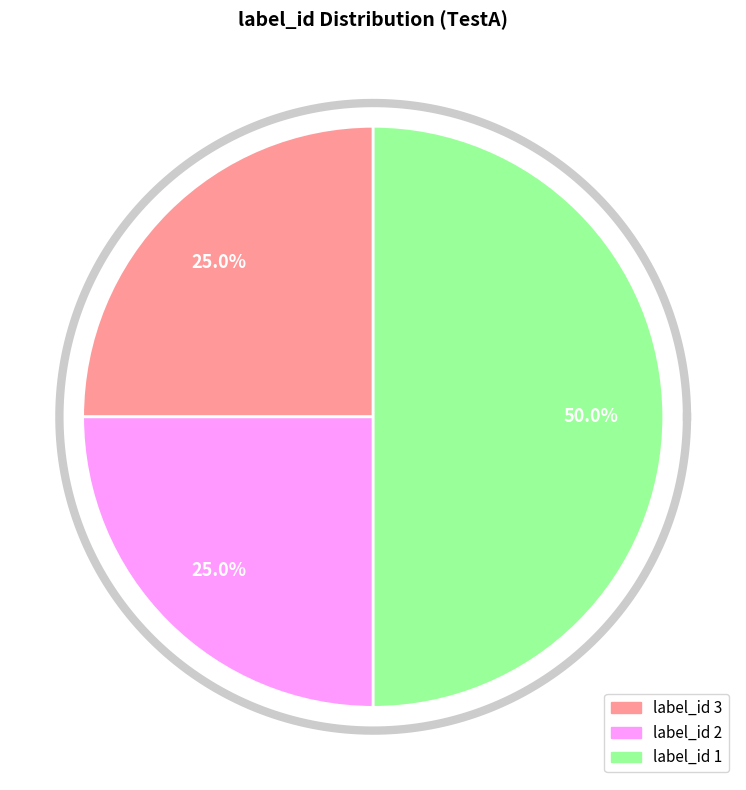

To the nearest percent, what percentage of the pie is 2?

25%